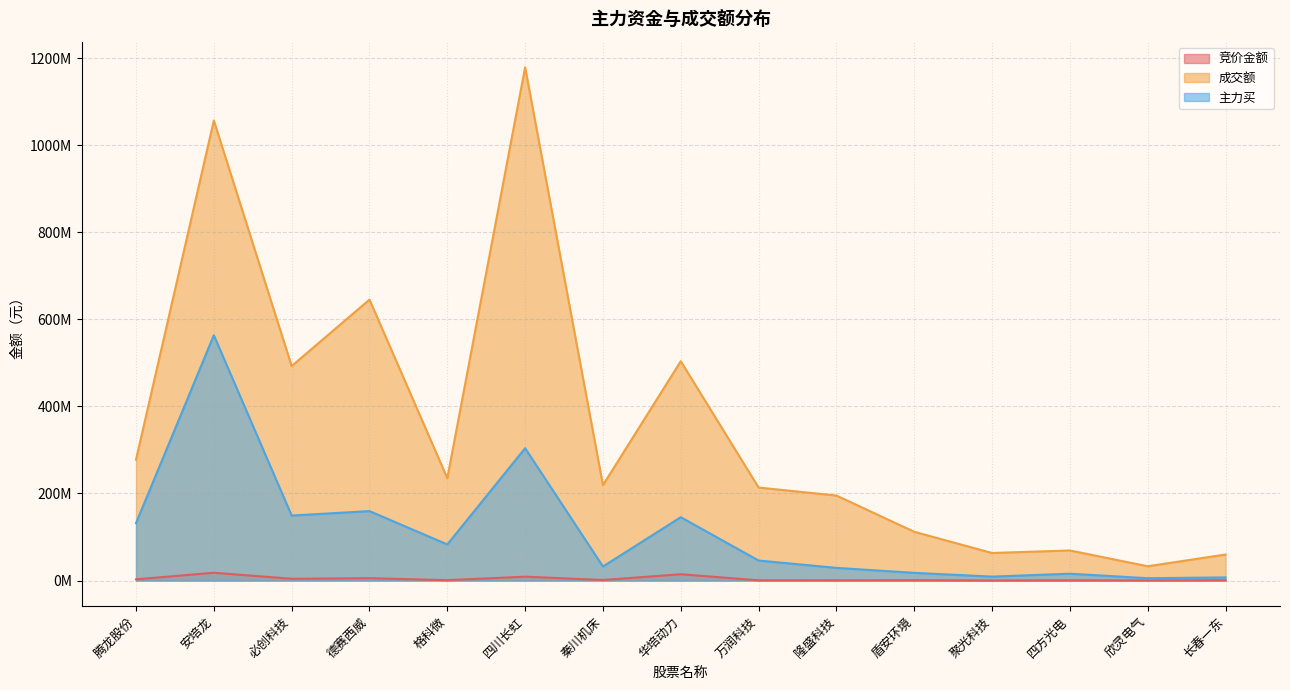

Does the chart display data point markers on the line(s)?

No